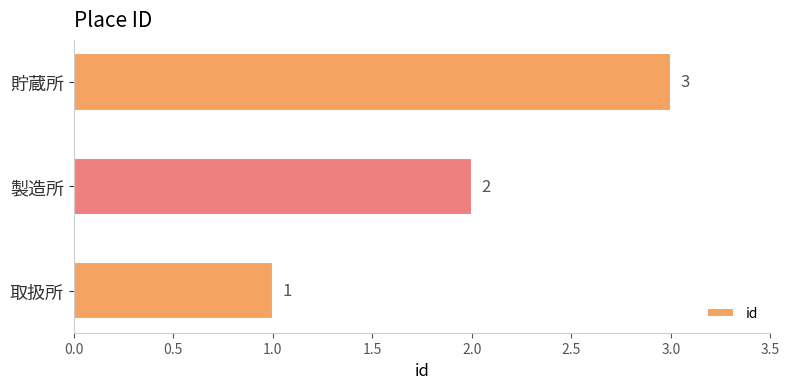

Rank the categories by value from highest to lowest.

貯蔵所, 製造所, 取扱所